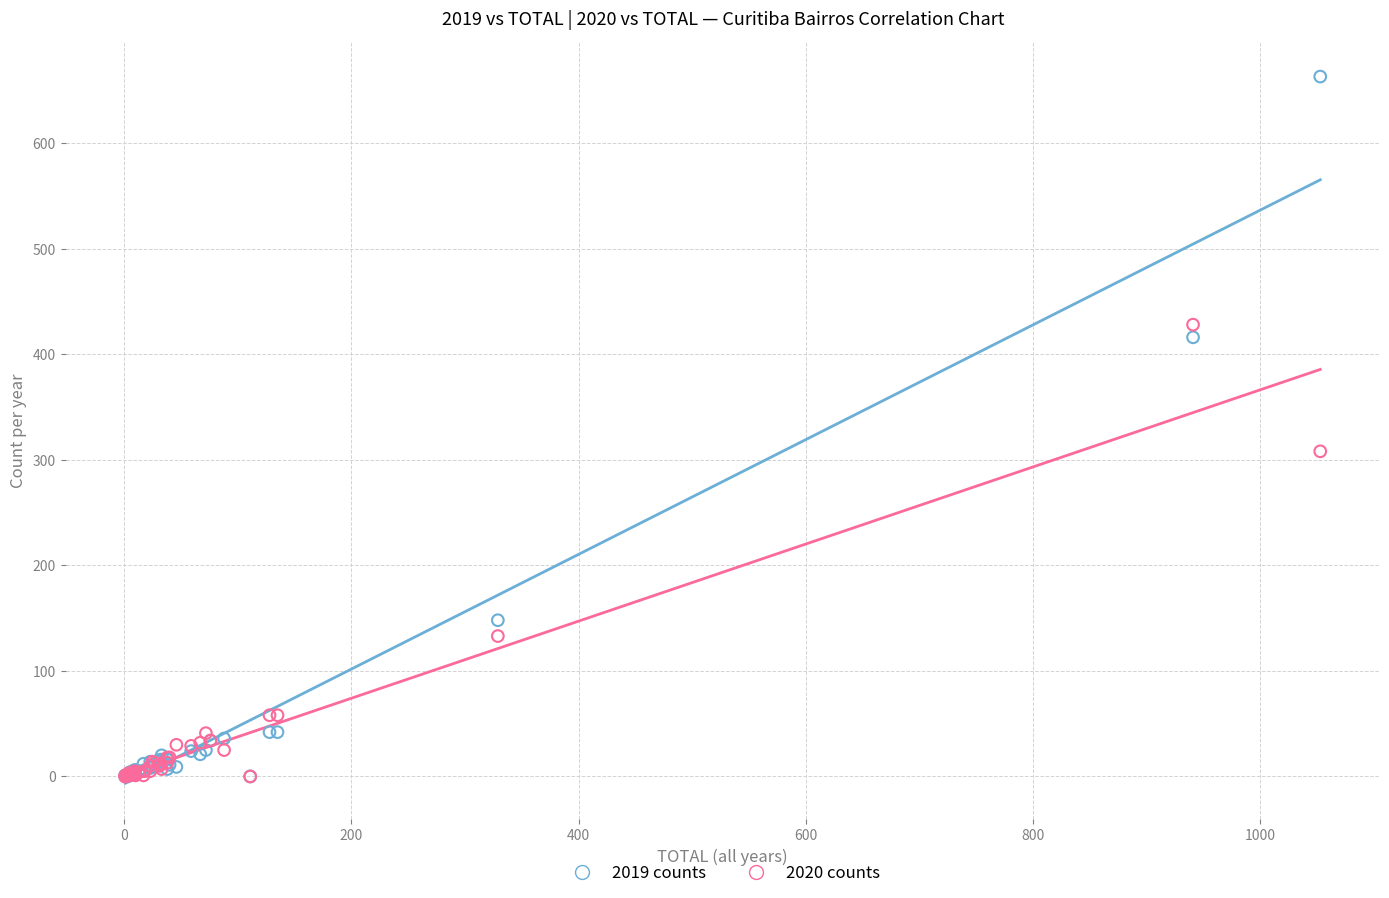

Across all series, what Y value is closest to 331?

308